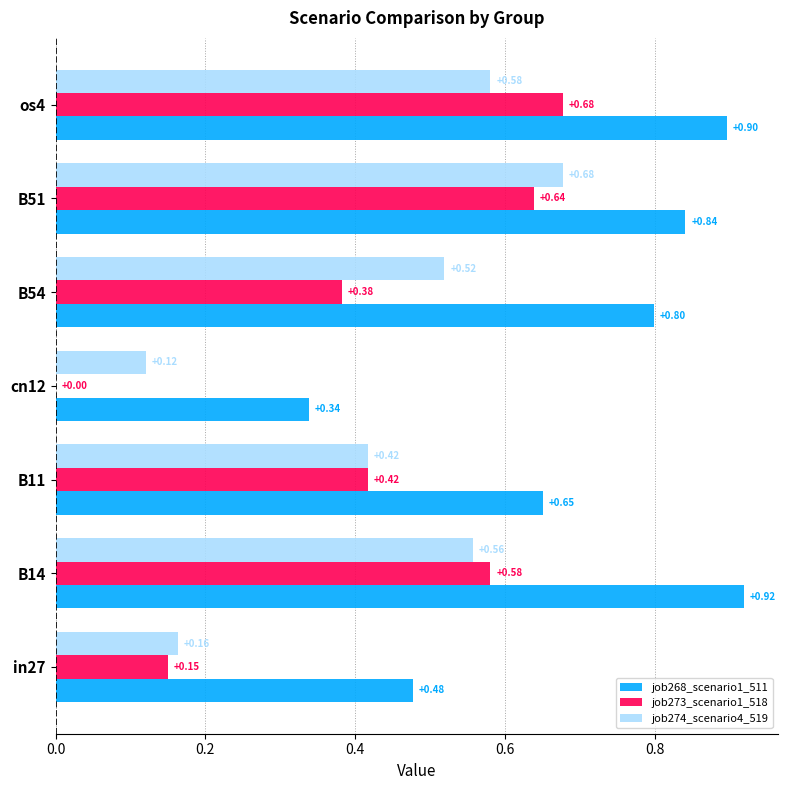

Between cn12 and B54, which series saw the biggest shift?

job268_scenario1_511